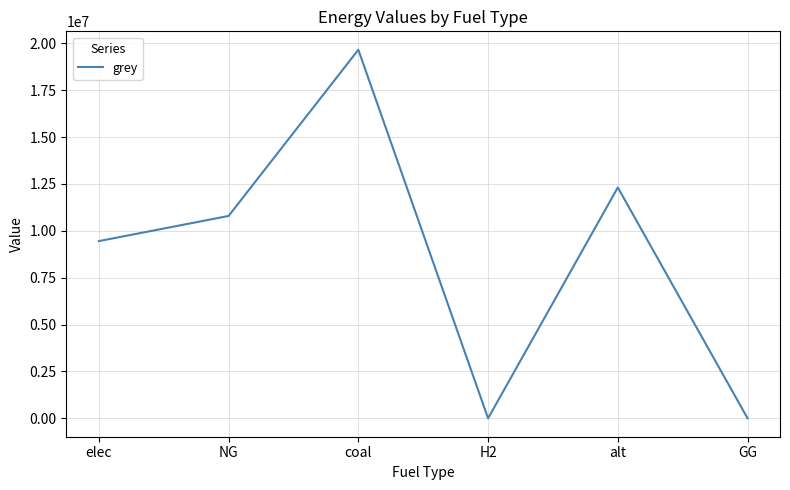

True or false: the data shows 12312842.1 at alt.

True